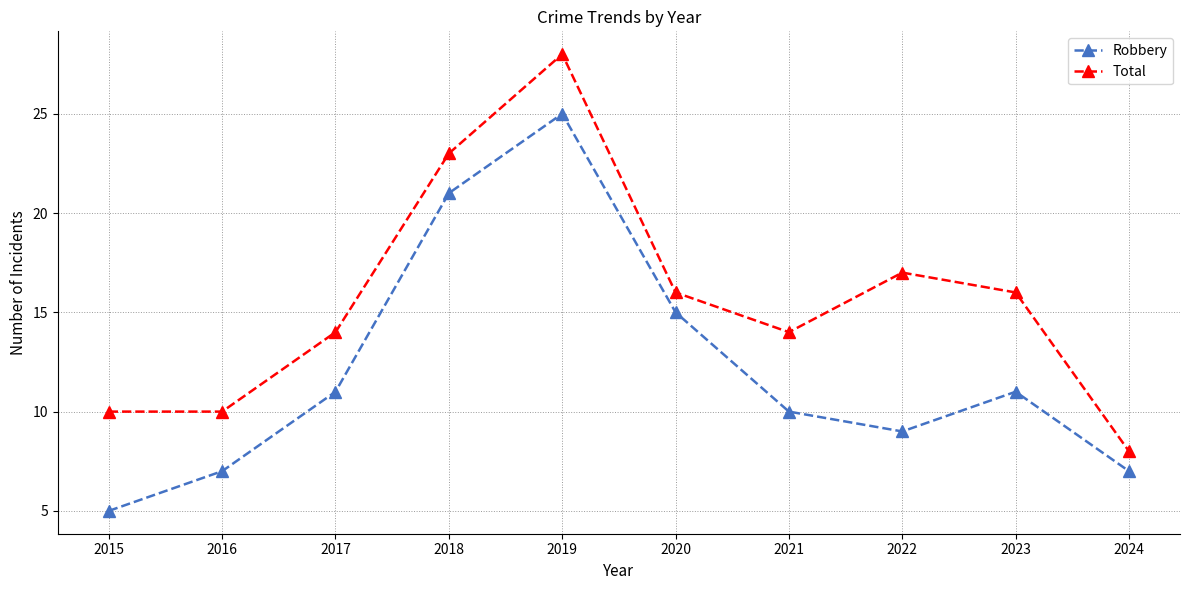

True or false: Total has a value of 6 at 2017.

False